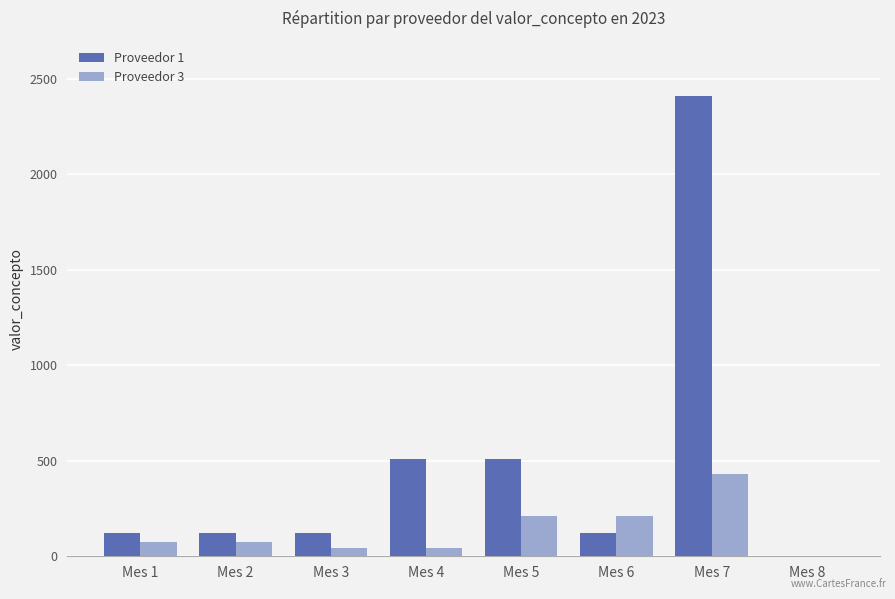

What are all the series names shown in the legend?

Proveedor 1, Proveedor 3